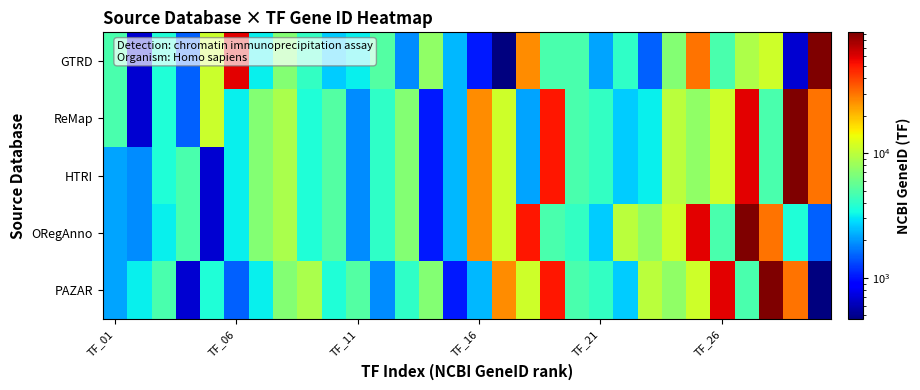

Reading left to right, what are all the values shown in this chart?

GTRD: 4778	688	3659	1487	10951	58517	3169	6886	4150	2627	3172	5079	1874	7543	2355	1025	467	25942	4802	4772	2113	4094	1487	6929	30009	4778	9112	11218	688	92906
ReMap: 4778	688	3659	1487	10951	3169	6886	8930	3660	5079	1874	4094	6929	1025	2355	25942	11218	2113	50810	4802	4150	2627	3172	9923	7543	11143	58517	4772	92906	30009
HTRI: 2113	1874	3659	4778	688	3169	6886	8930	3660	5079	1874	4094	6929	1025	2355	25942	11218	2113	50810	4802	4150	2627	3172	9923	7543	11143	58517	4772	92906	30009
ORegAnno: 2113	1874	3172	4778	688	3169	6886	8930	3660	5079	1874	4094	6929	1025	2355	25942	11218	50810	4802	4150	2627	9923	7543	11143	58517	4772	92906	30009	3659	1487
PAZAR: 2113	3172	4778	688	3659	1487	3169	6886	8930	3660	5079	1874	4094	6929	1025	2355	25942	11218	50810	4802	4150	2627	9923	7543	11143	58517	4772	92906	30009	467